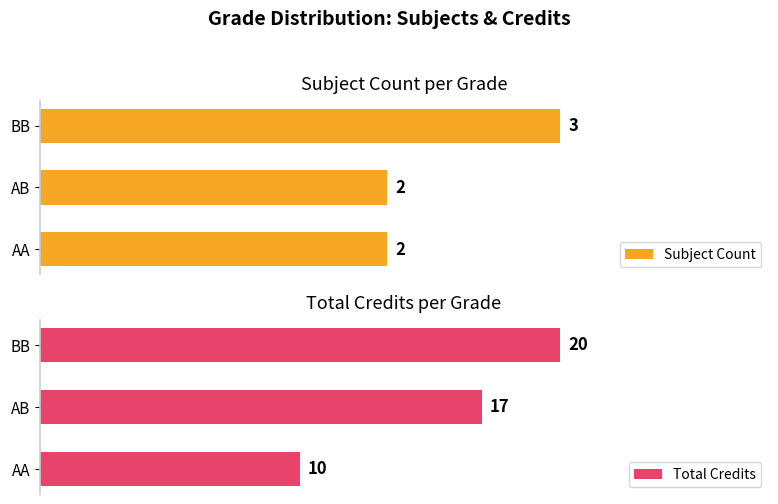

Which category has the highest value in the Subject Count series?

BB